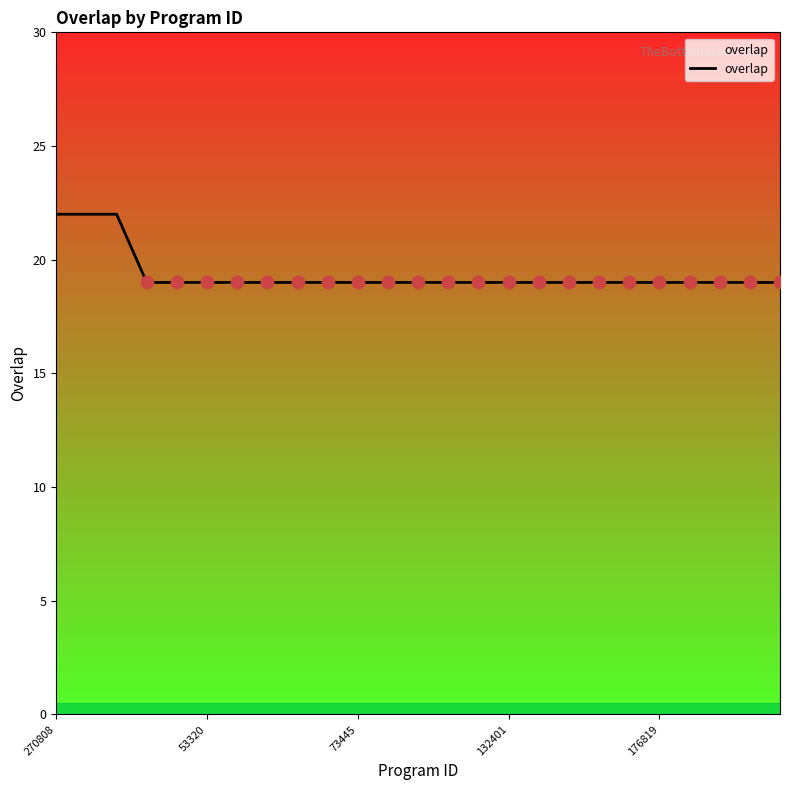

What is the difference between the maximum and minimum values?

3